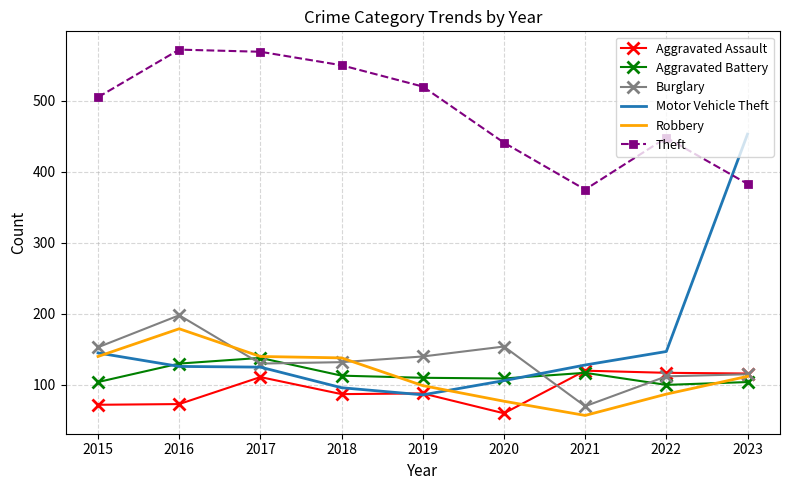

Between 2019 and 2020, which series saw the biggest shift?

Theft